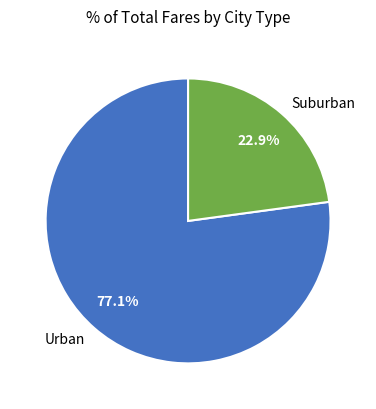

Is the sum of Urban and Suburban greater than half?

Yes